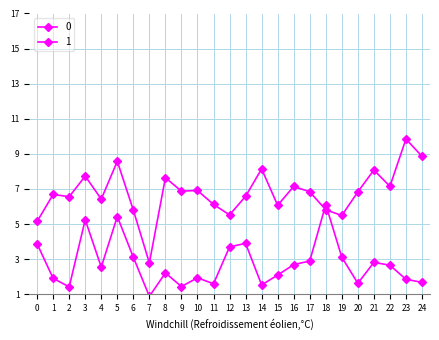

Which has a higher value, 5 or 12?

5